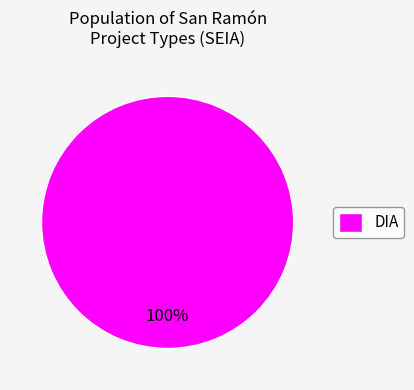

Rank the categories by value from highest to lowest.

DIA